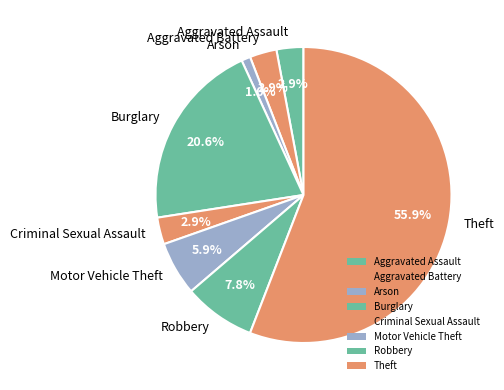

How many slices are in this pie chart?

8